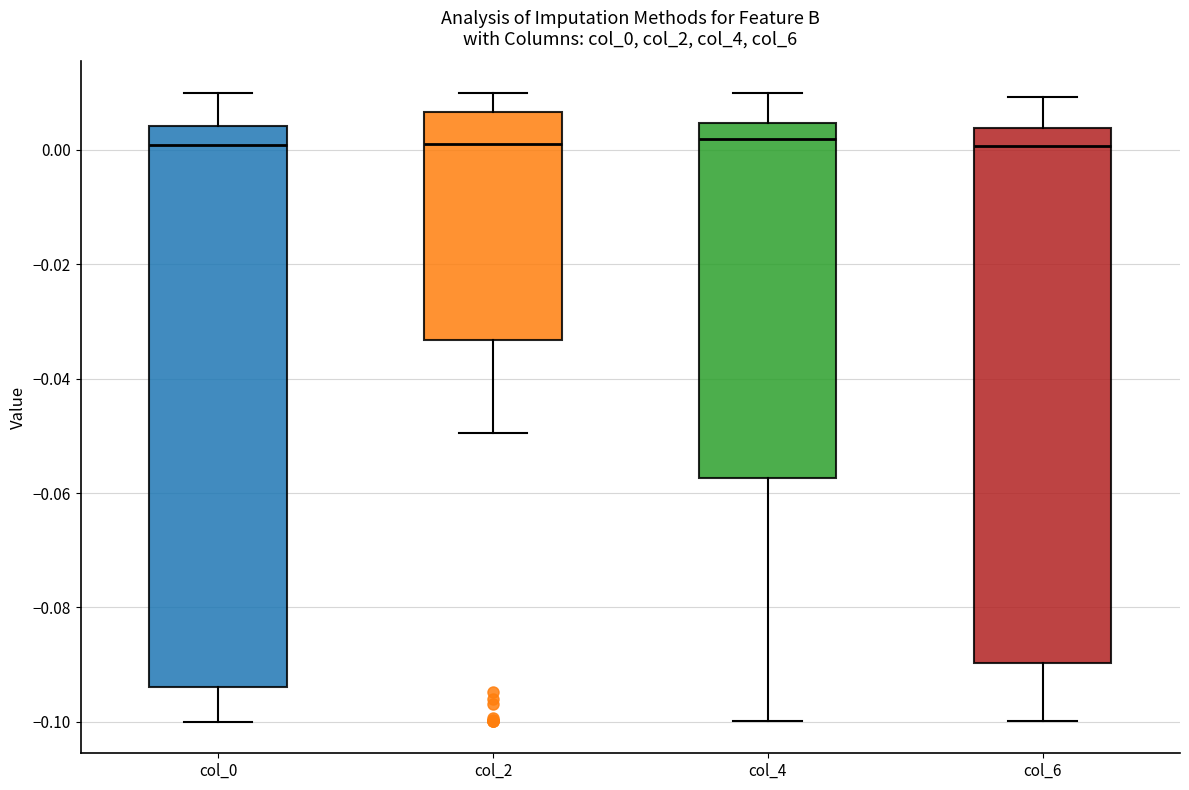

Which box is the tallest, from its lower edge to its upper edge?

col_0